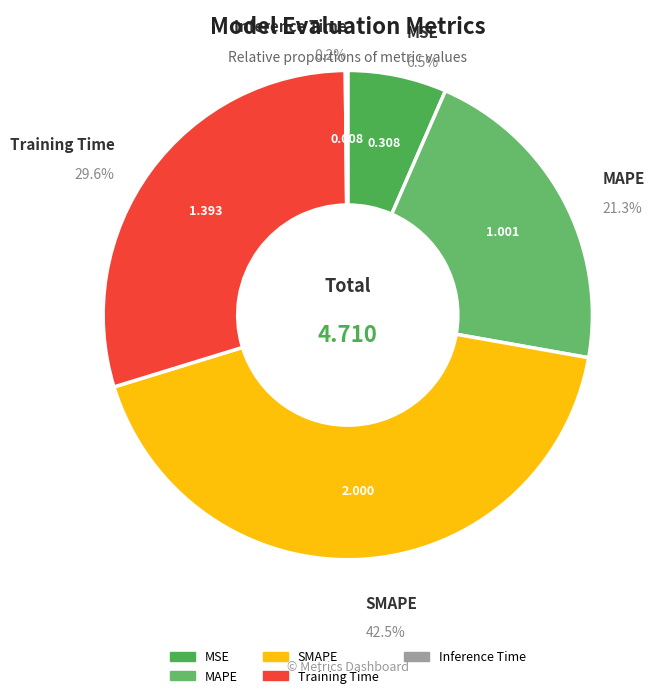

Which category has the biggest portion of the pie?

SMAPE